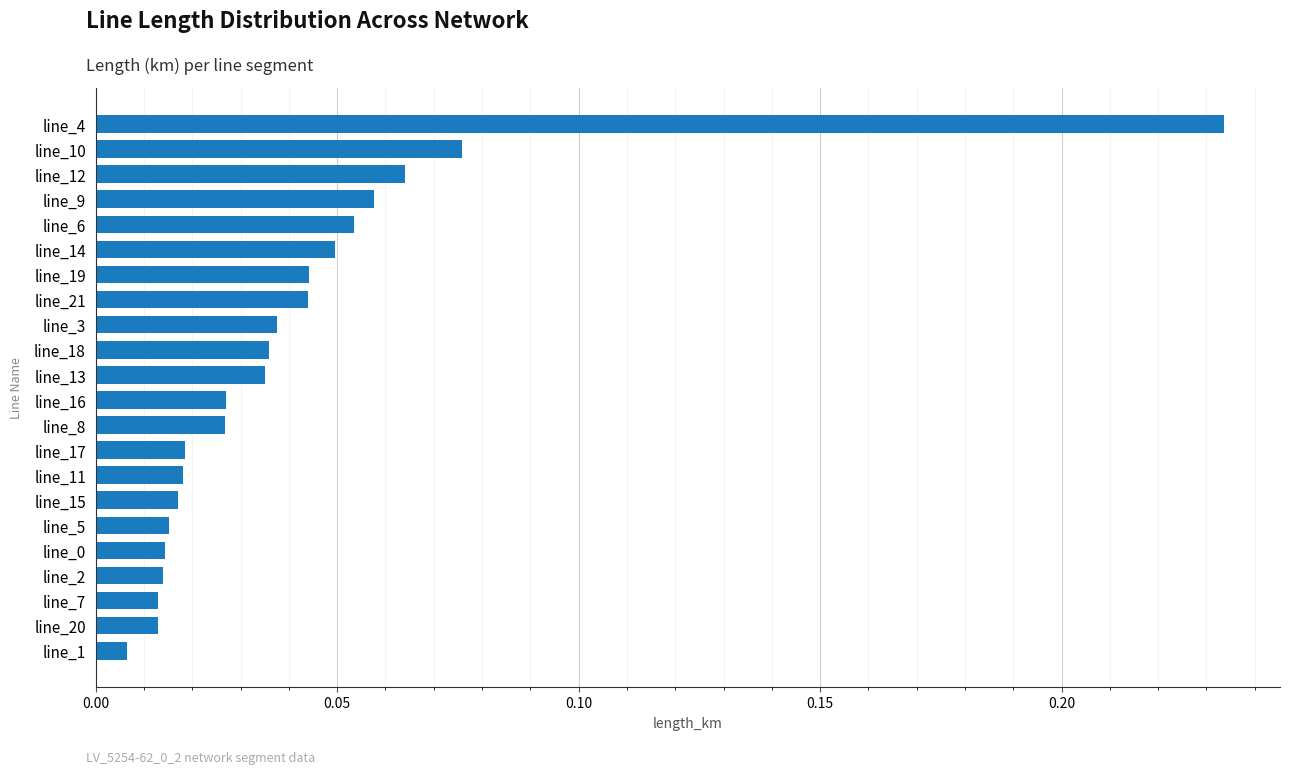

How many bars are there in total?

22